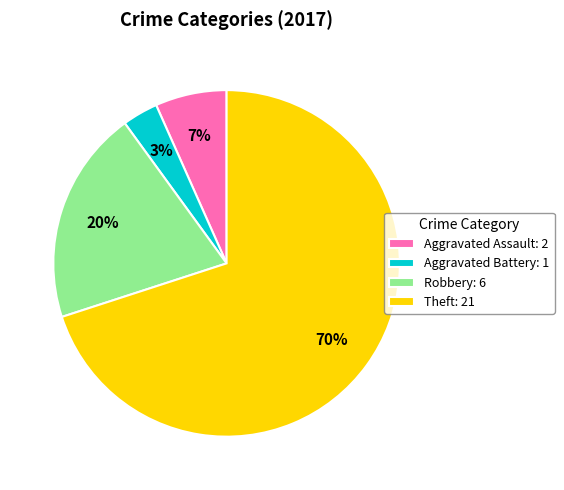

Which has a higher value, Aggravated Assault: 2 or Aggravated Battery: 1?

Aggravated Assault: 2